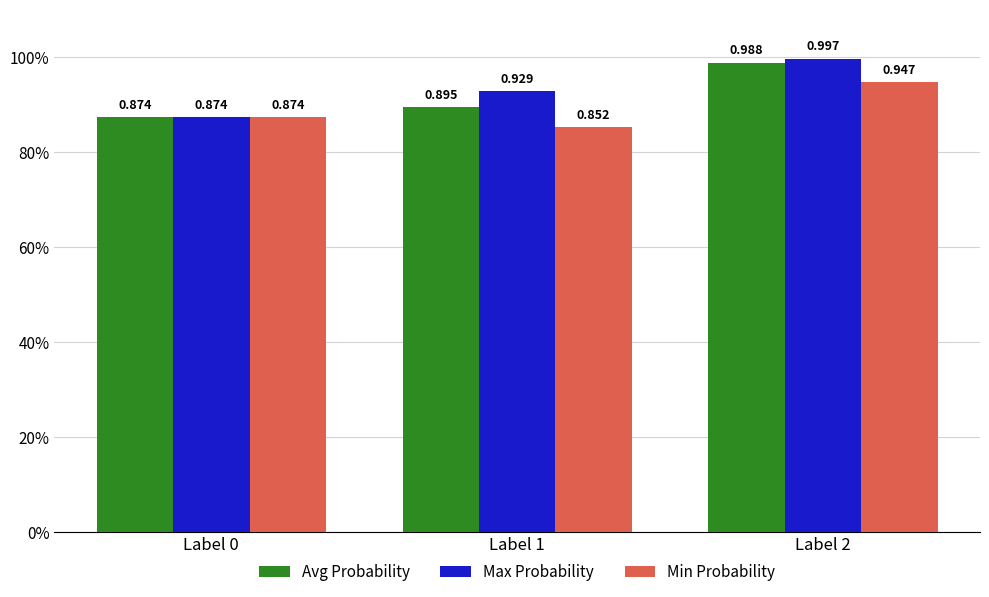

List the series in order of their peak value, highest first.

Max Probability, Avg Probability, Min Probability